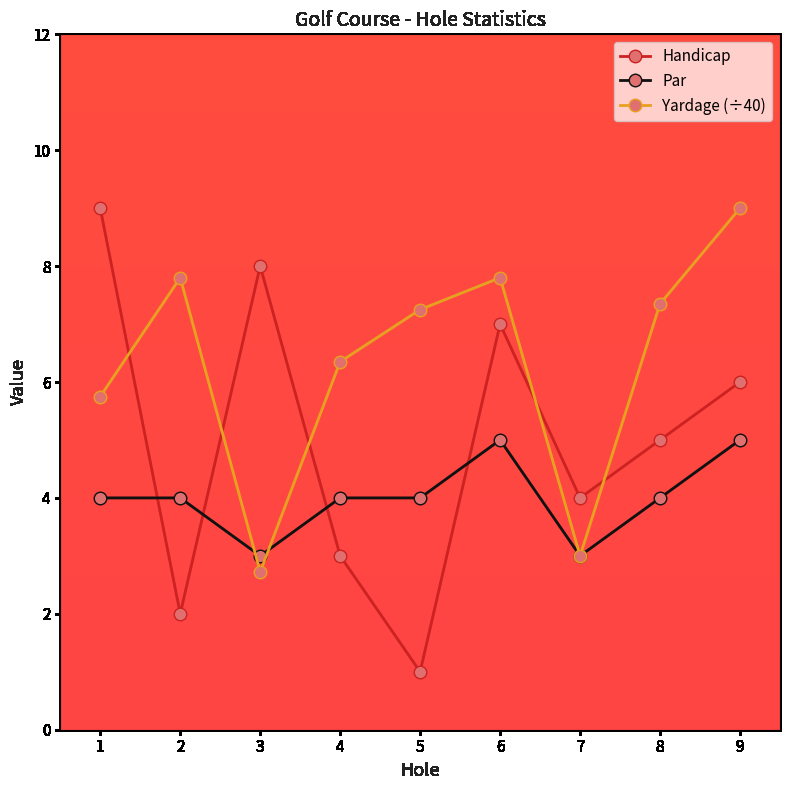

The value of Par at 5 is 1.9. True or false?

False